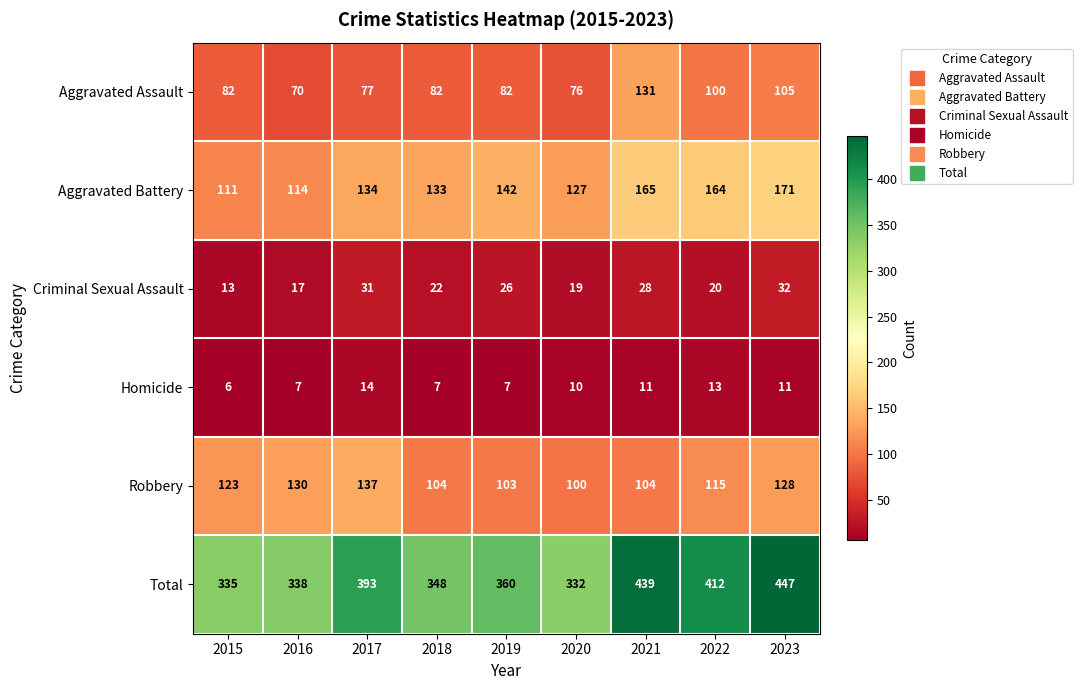

The value of Aggravated Battery at 2017 is 238. True or false?

False